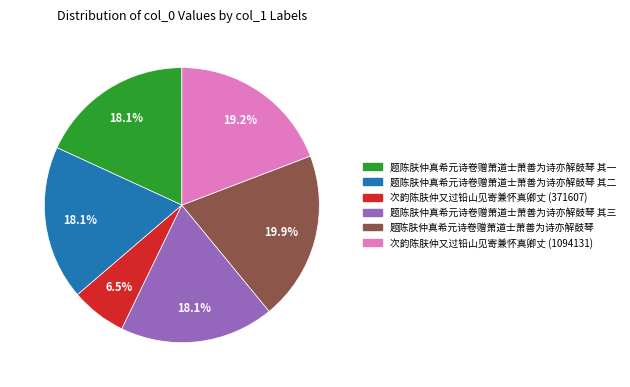

How many slices are in this pie chart?

6